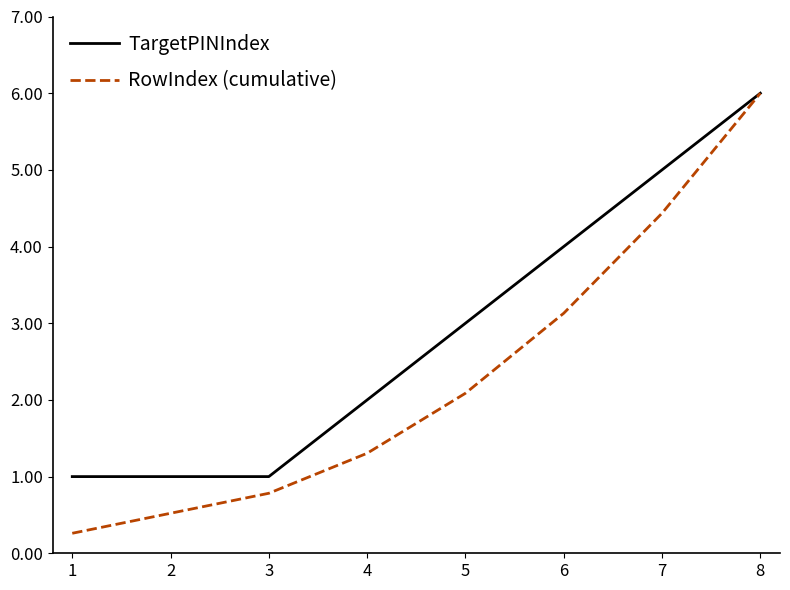

What are all the series names shown in the legend?

TargetPINIndex, RowIndex (cumulative)